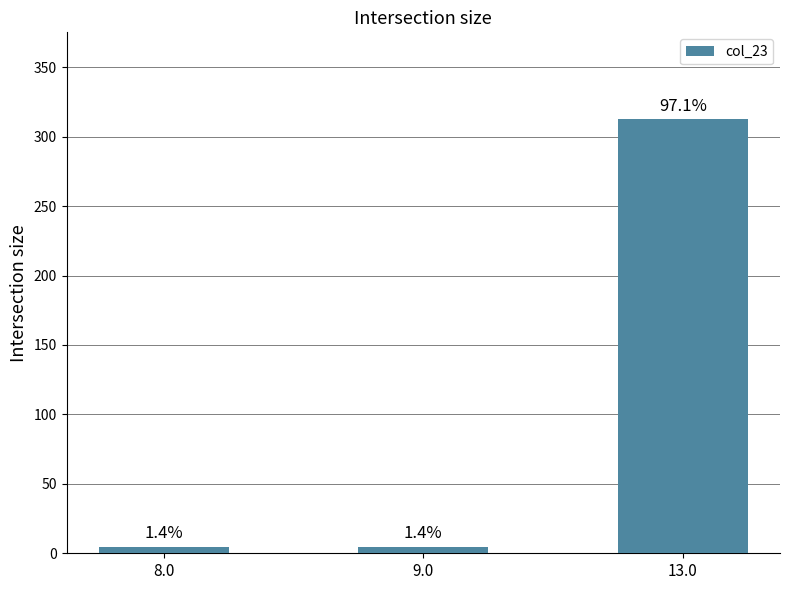

Are the bars horizontal?

No